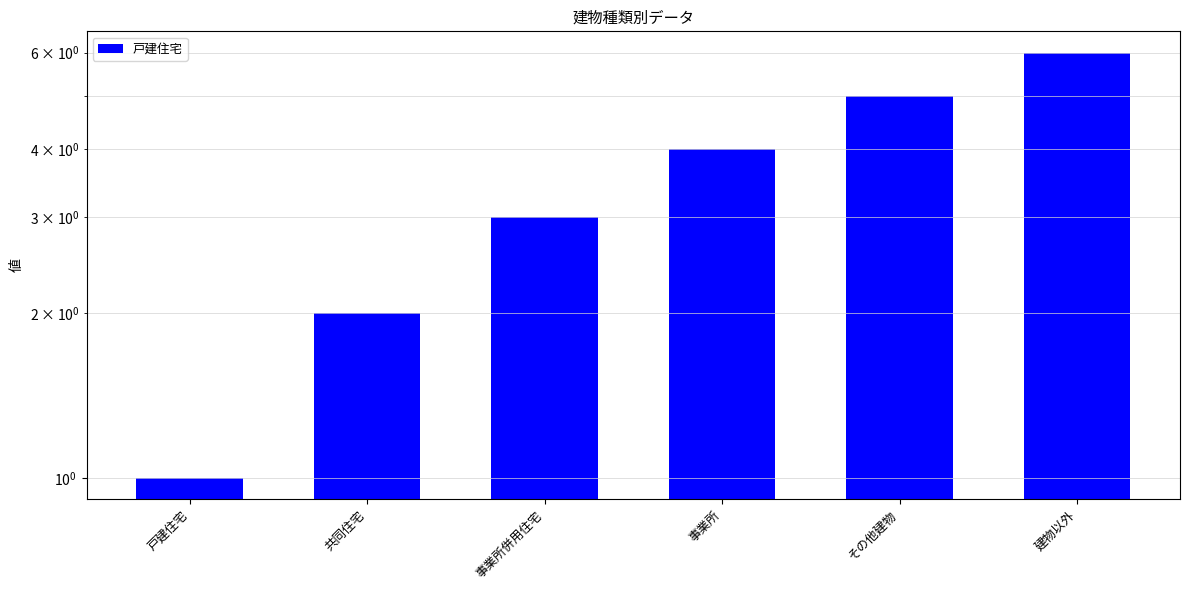

At which category does the chart reach its minimum across all series?

戸建住宅